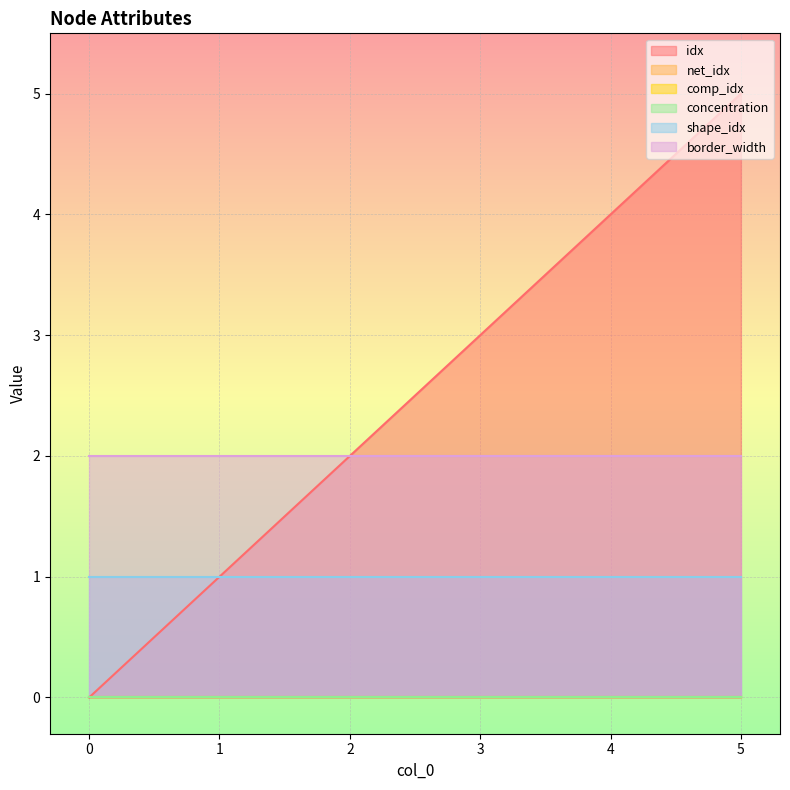

What are all the series names shown in the legend?

idx, net_idx, comp_idx, concentration, shape_idx, border_width